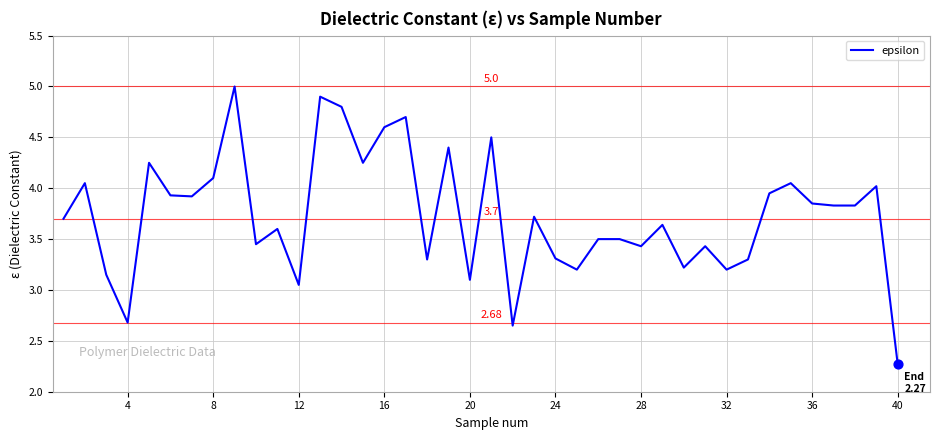

What is the difference between the maximum and minimum values?

2.7